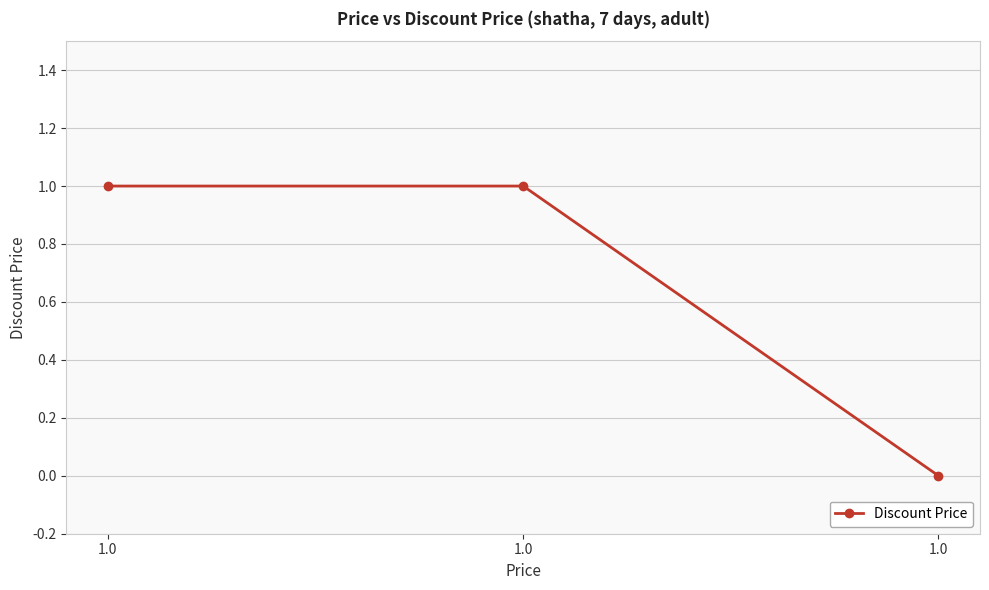

Does the chart have visible grid lines?

Yes